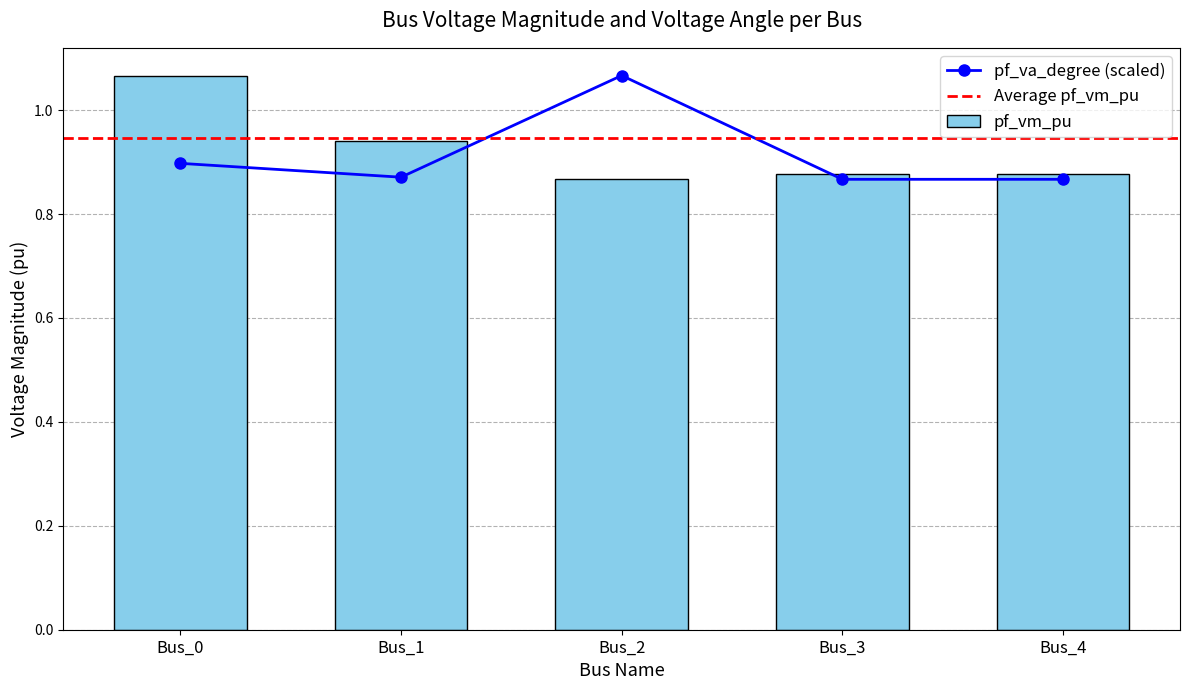

Count the values in the range 0 to 1.

4